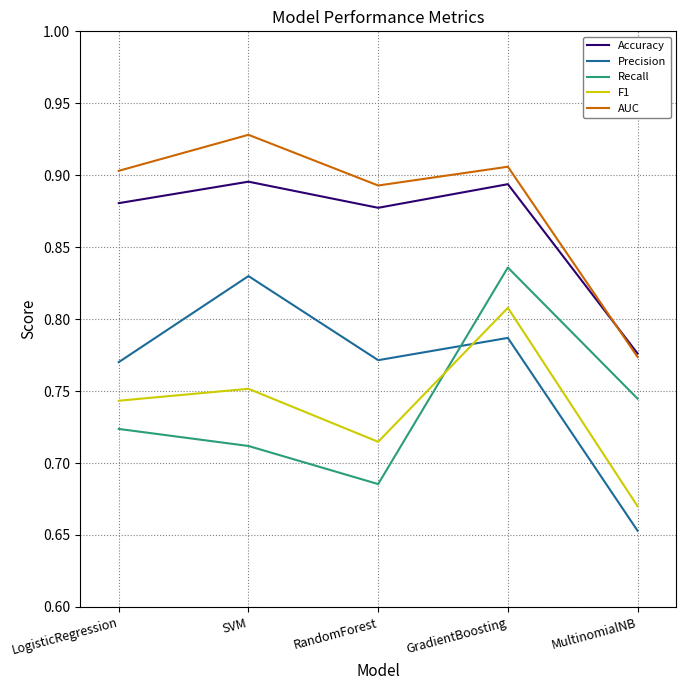

Which series has the widest spread of values?

Precision